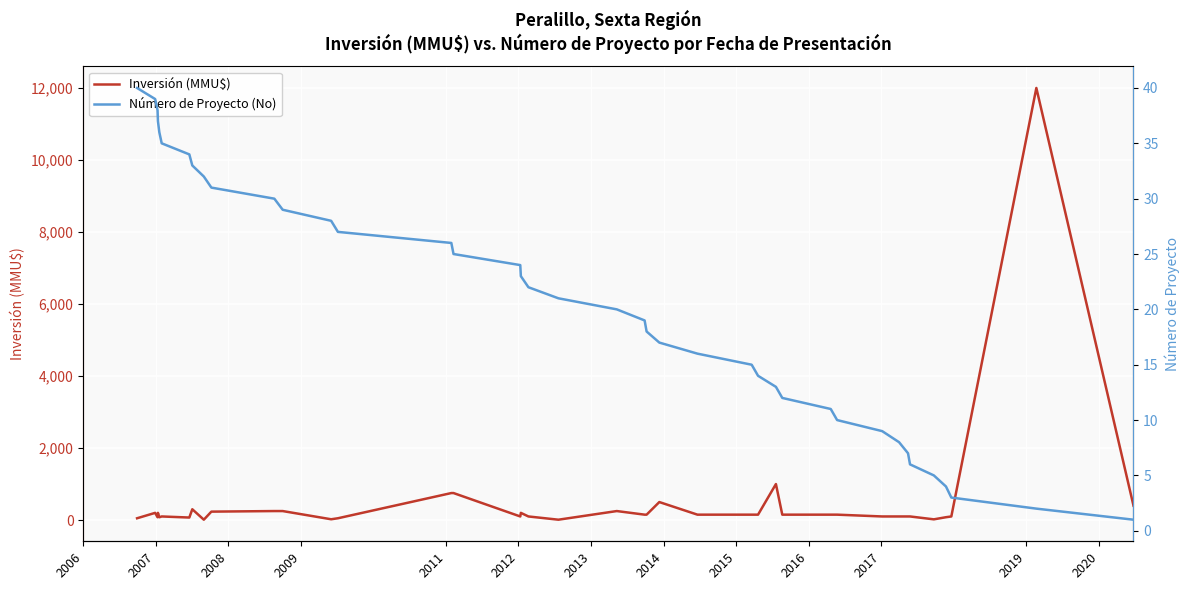

What is the value of the Inversión (MMU$) point at the 17th from the left?

100